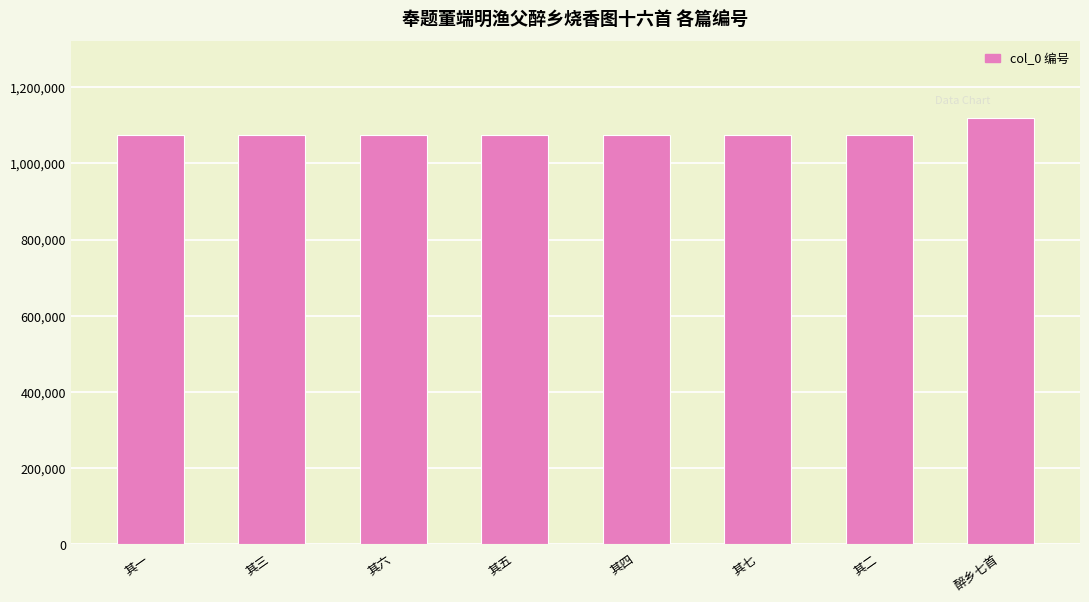

How many series are shown in this chart?

1